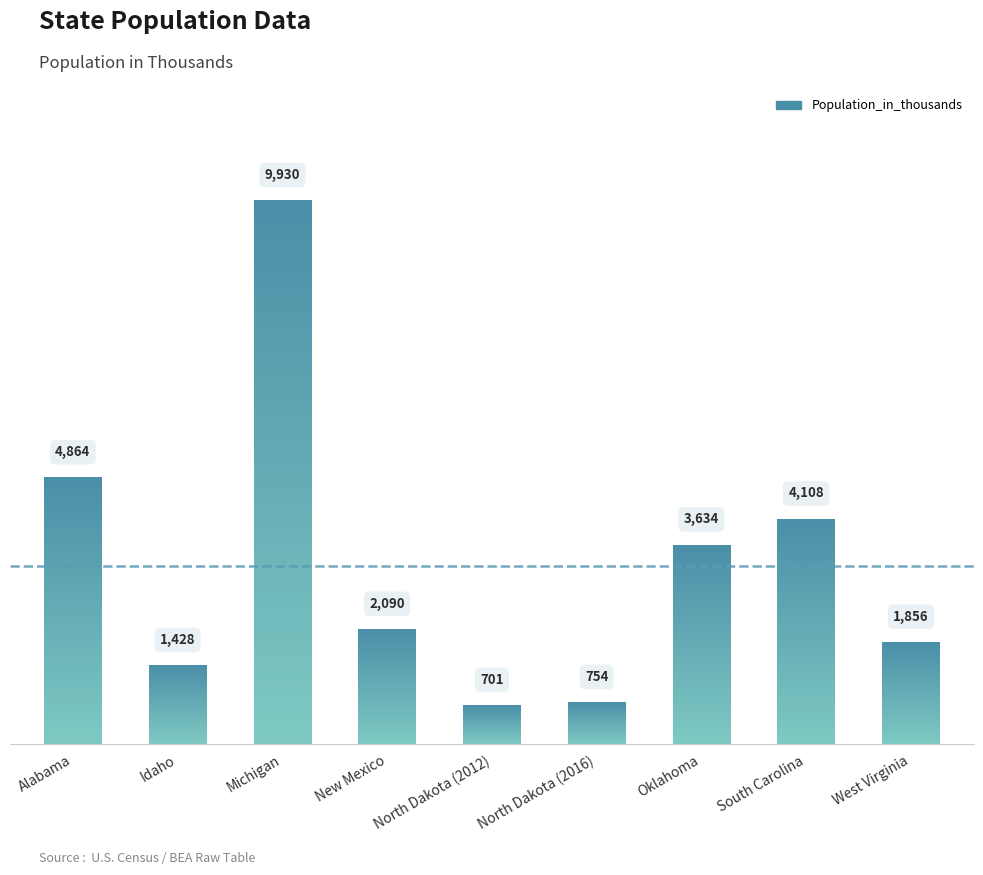

List the labels in order of value, largest first.

Michigan, Alabama, South Carolina, Oklahoma, New Mexico, West Virginia, Idaho, North Dakota (2016), North Dakota (2012)